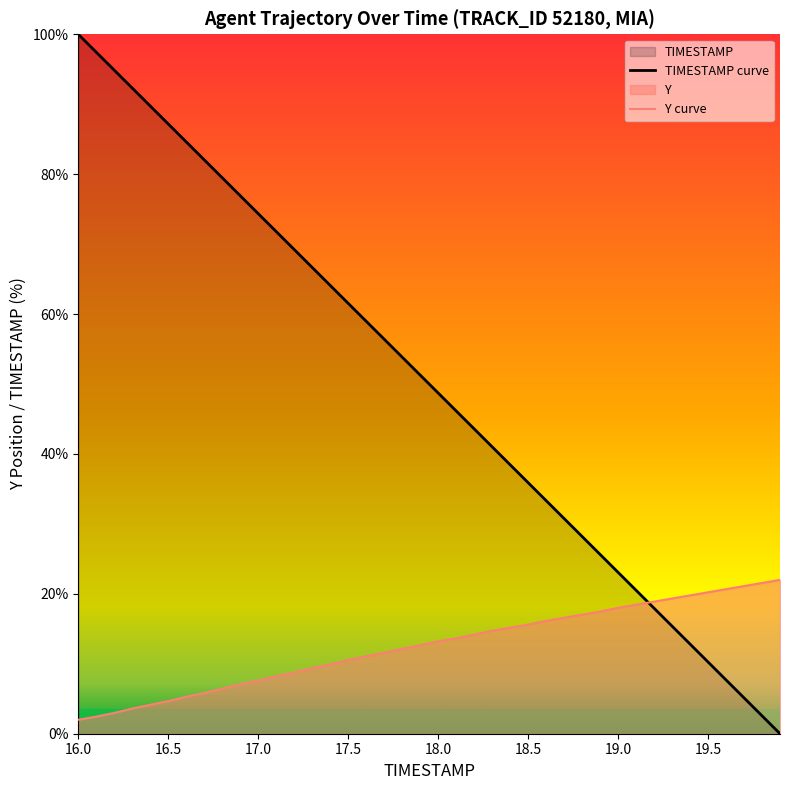

The Y curve series shows 6.5 at 17.5. True or false?

False